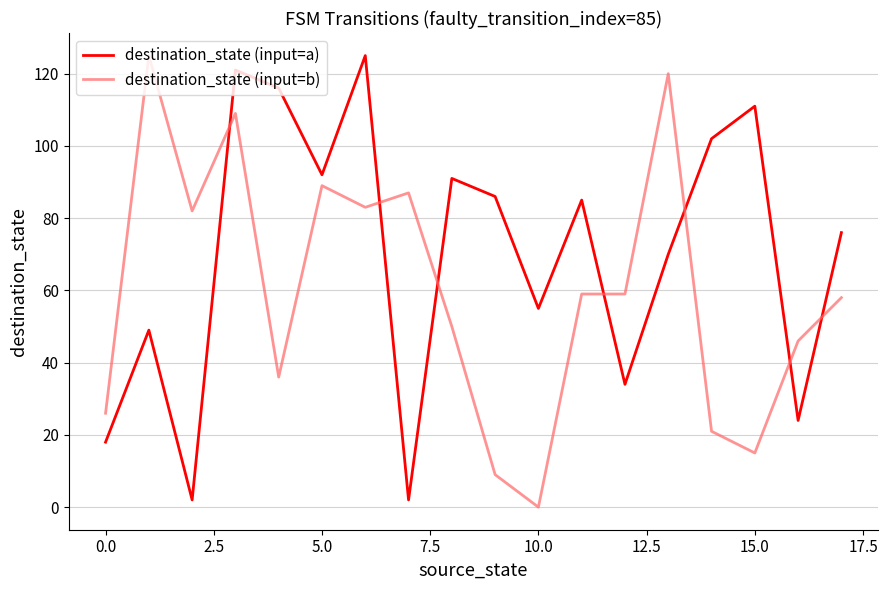

True or false: destination_state (input=a) and destination_state (input=b) cross at least once.

True